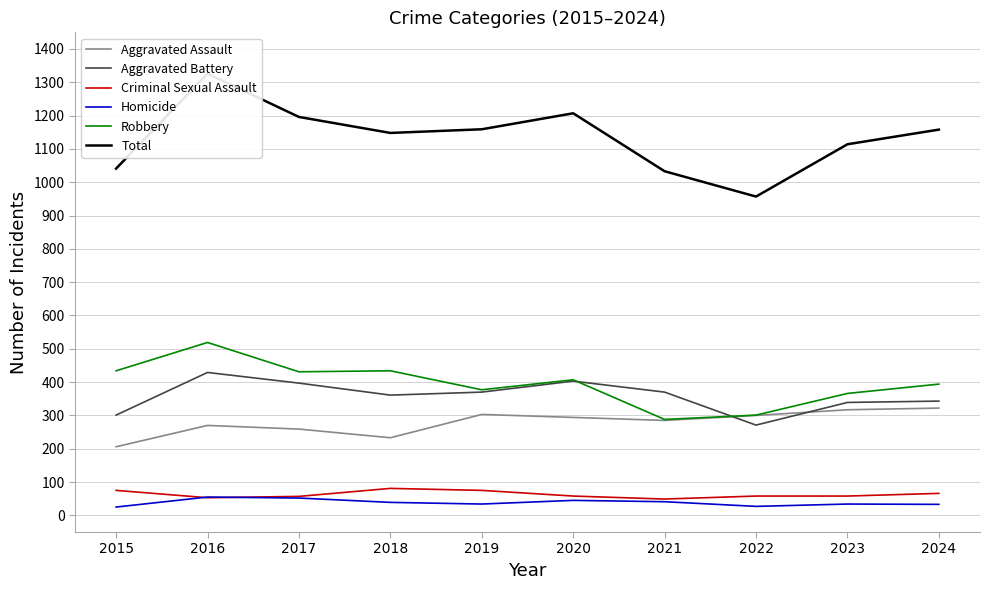

The Total series shows 296 at 2015. True or false?

False